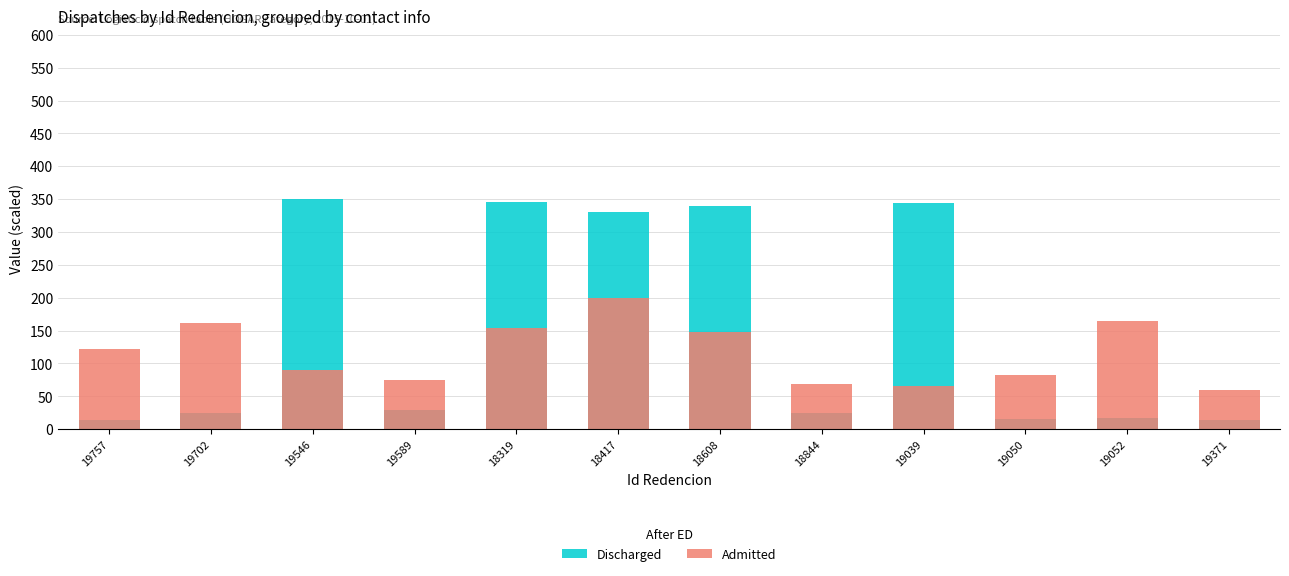

Which series changed the most between 19050 and 19052?

Admitted